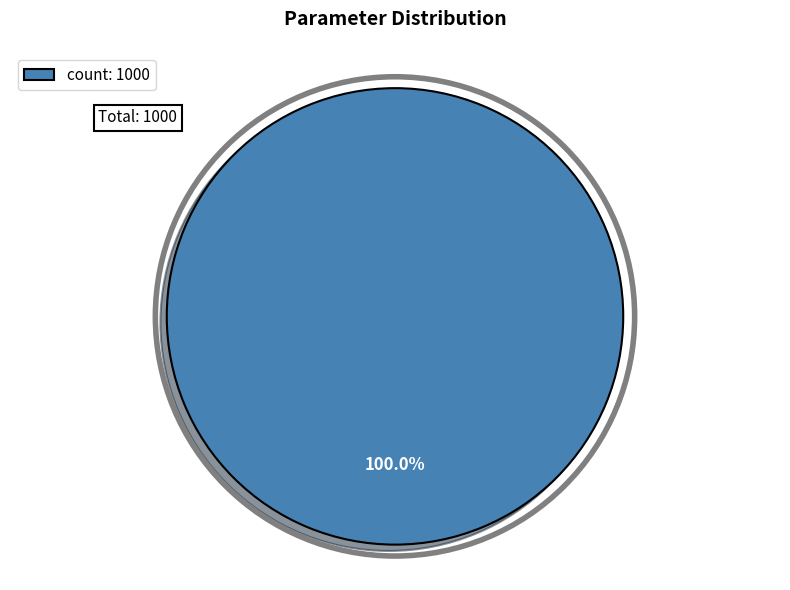

Rank the categories by value from highest to lowest.

count: 1000